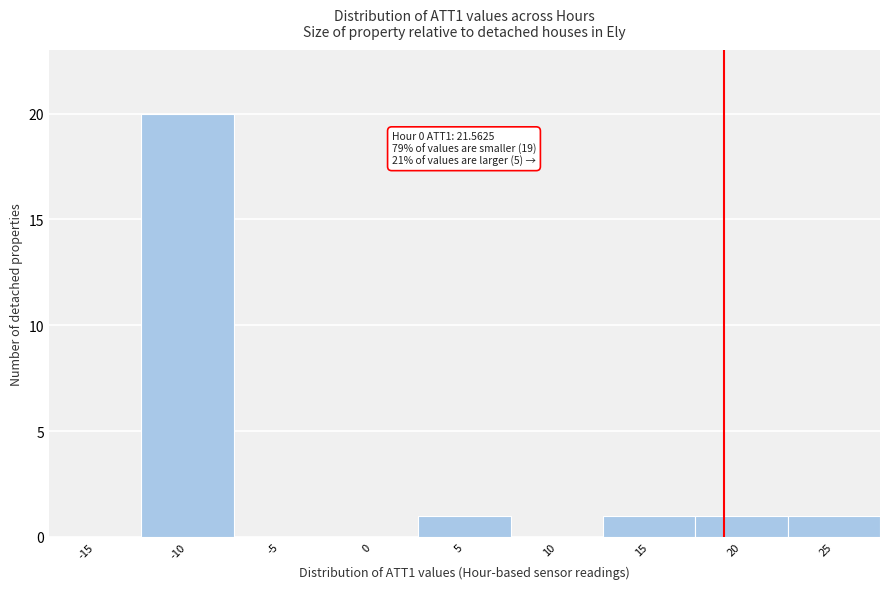

Reading left to right, extract all data points from this chart.

-15=0	-10=20	-5=0	0=0	5=1	10=0	15=1	20=1	25=1